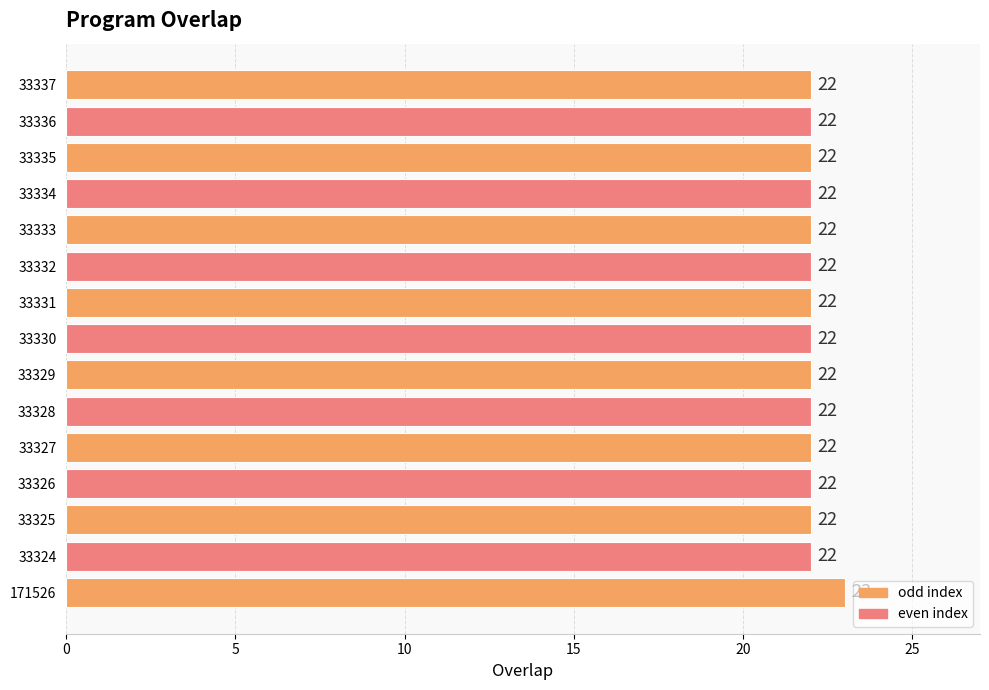

The chart shows a value of 22 at 33326. True or false?

True